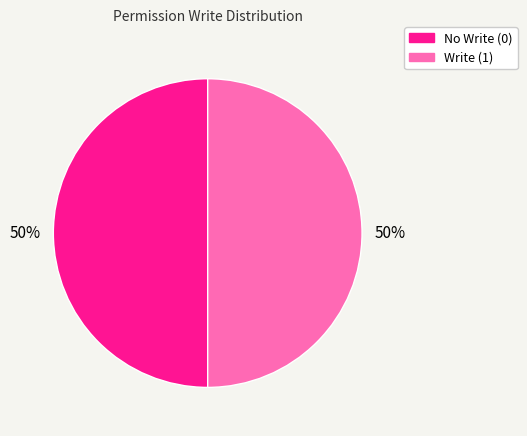

To the nearest percent, what is the difference between the largest and smallest slice percentages?

0%